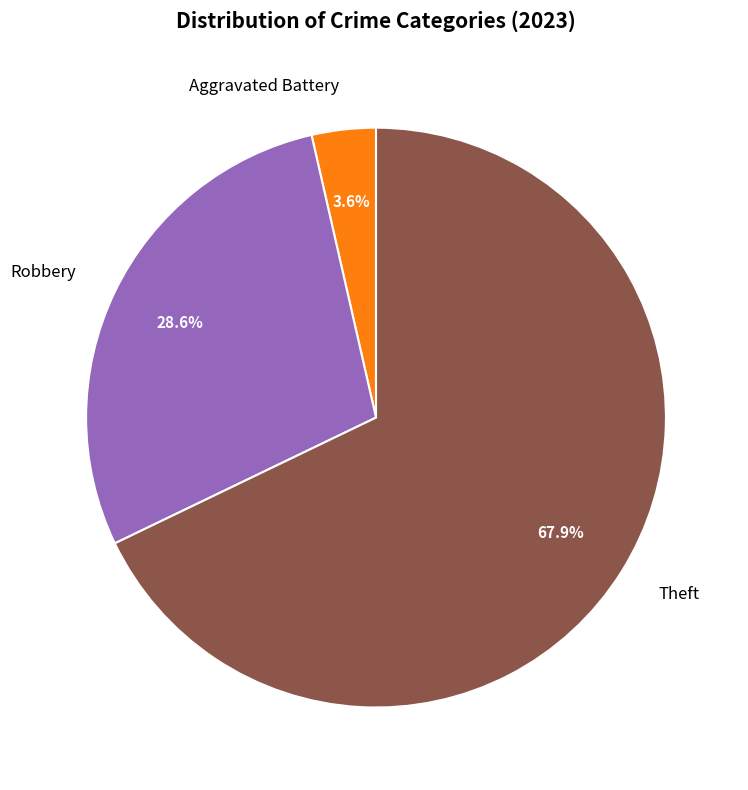

What portion of the pie excludes Aggravated Battery?

96.4%